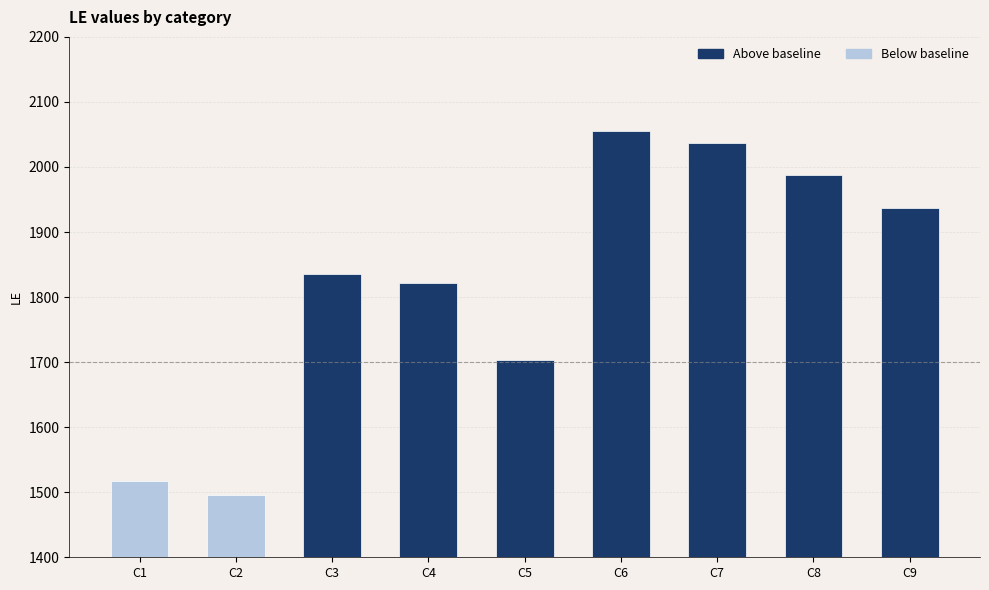

The value at C5 is 1703. True or false?

True